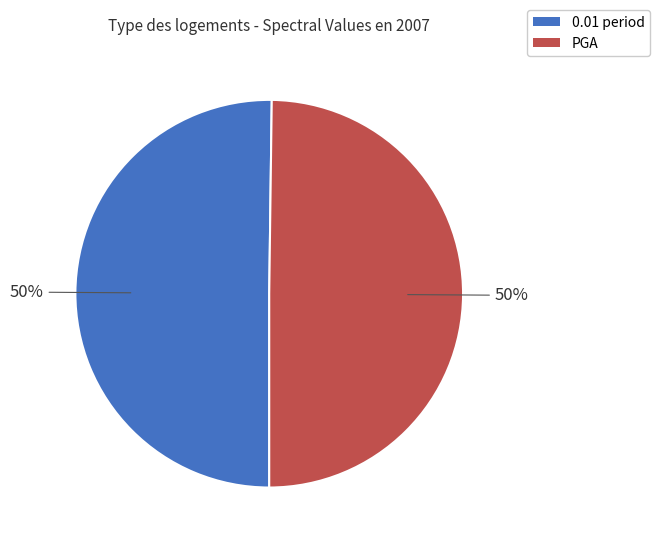

How many slices are in this pie chart?

2